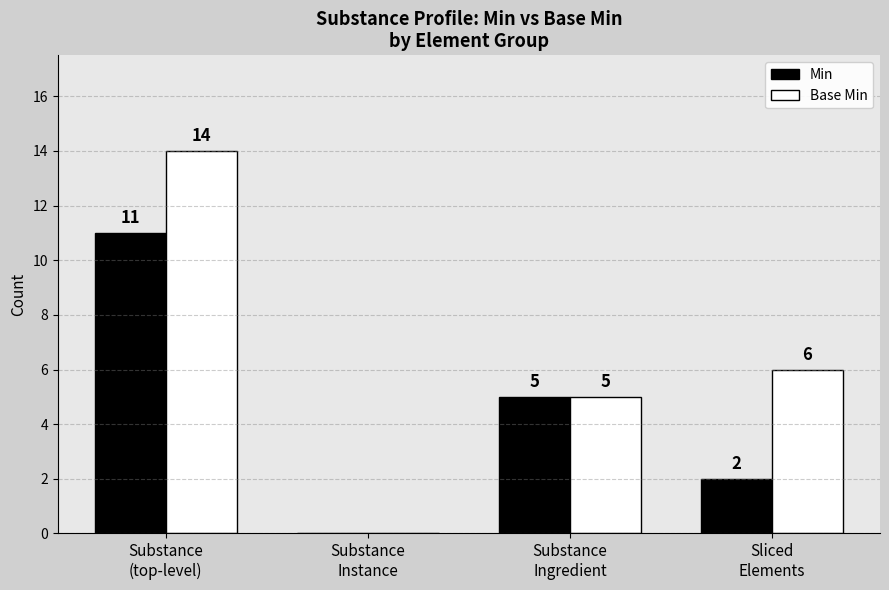

How many data points does each series have?

4